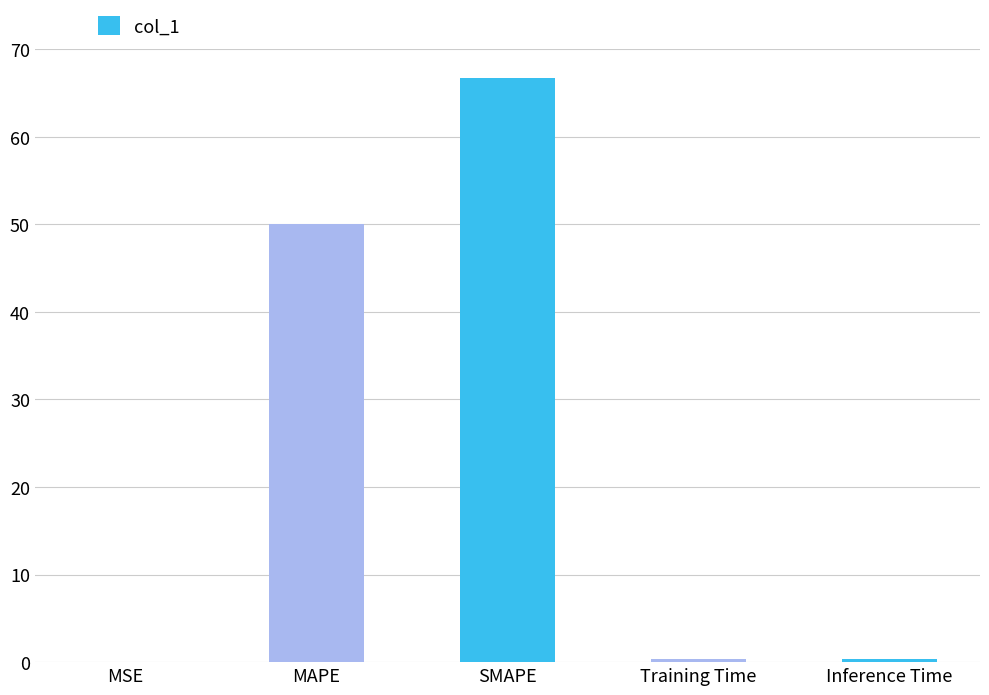

Are the bars horizontal?

No